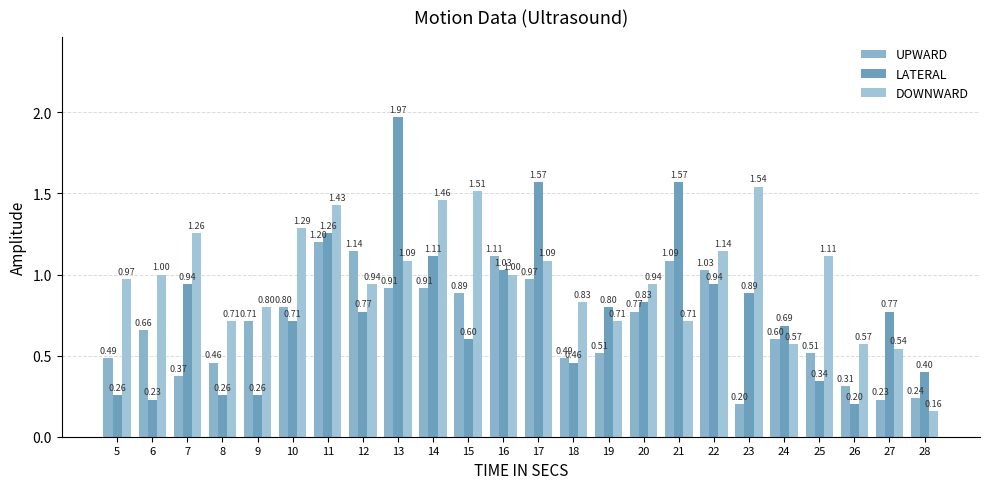

At which label does UPWARD reach its peak?

11